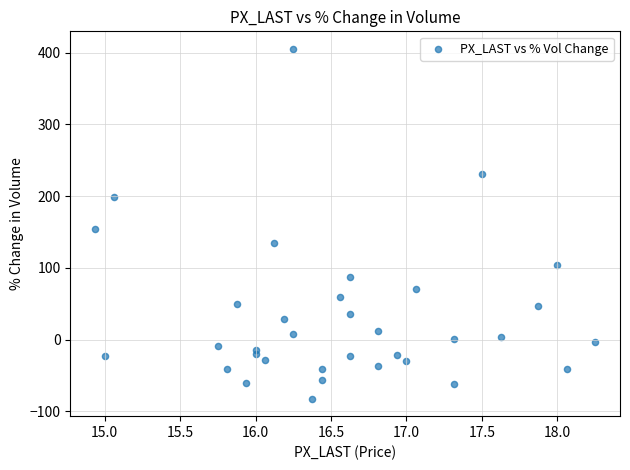

What Y value in the scatter plot is closest to 161?

154.7